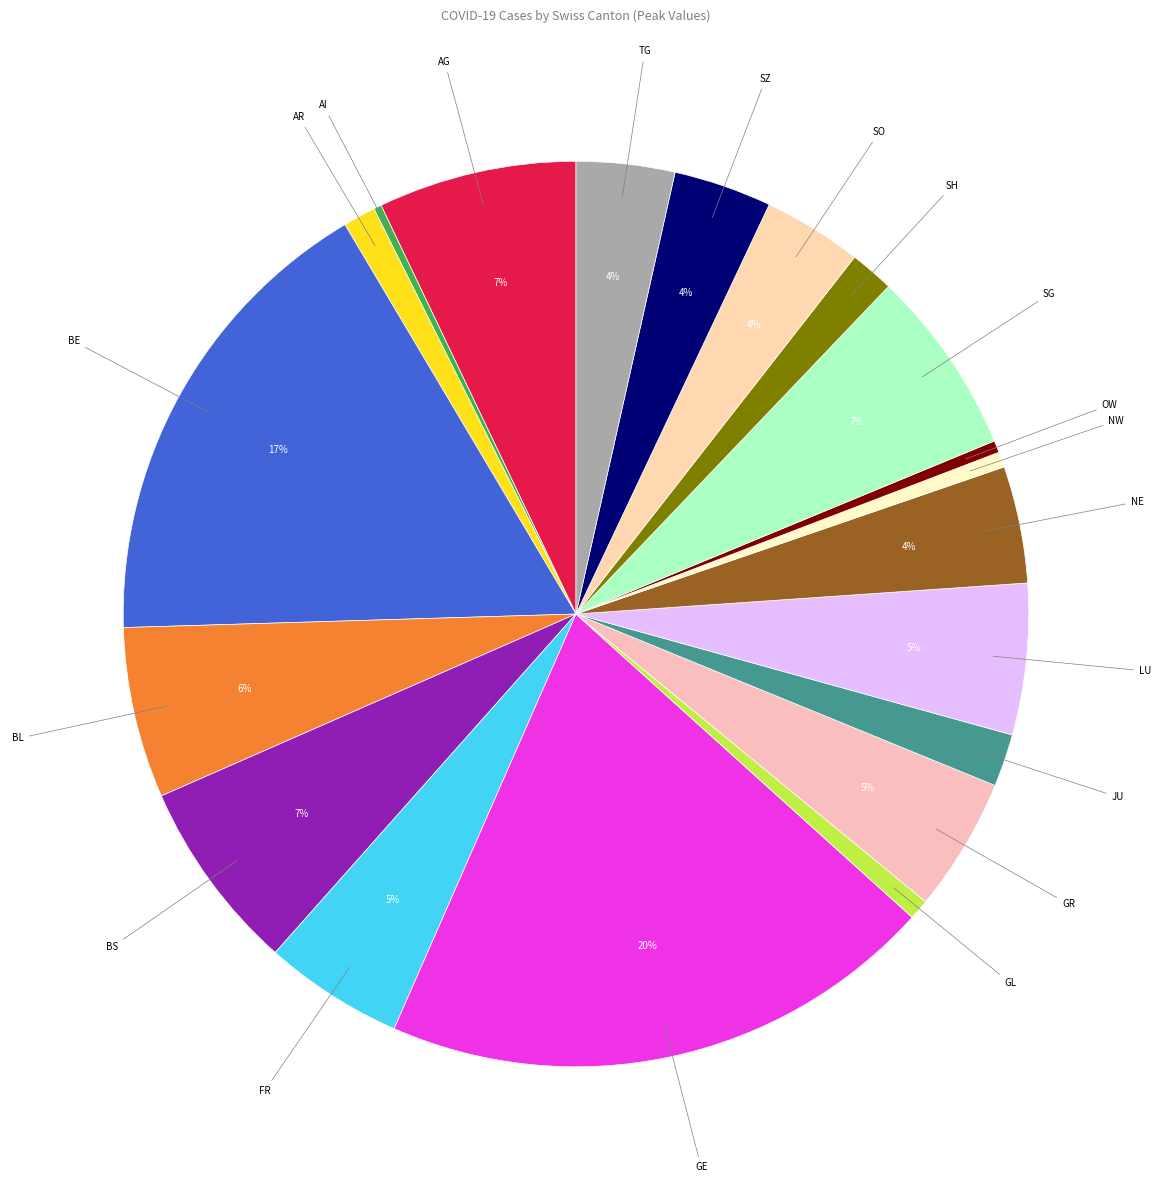

How many slices are in this pie chart?

20